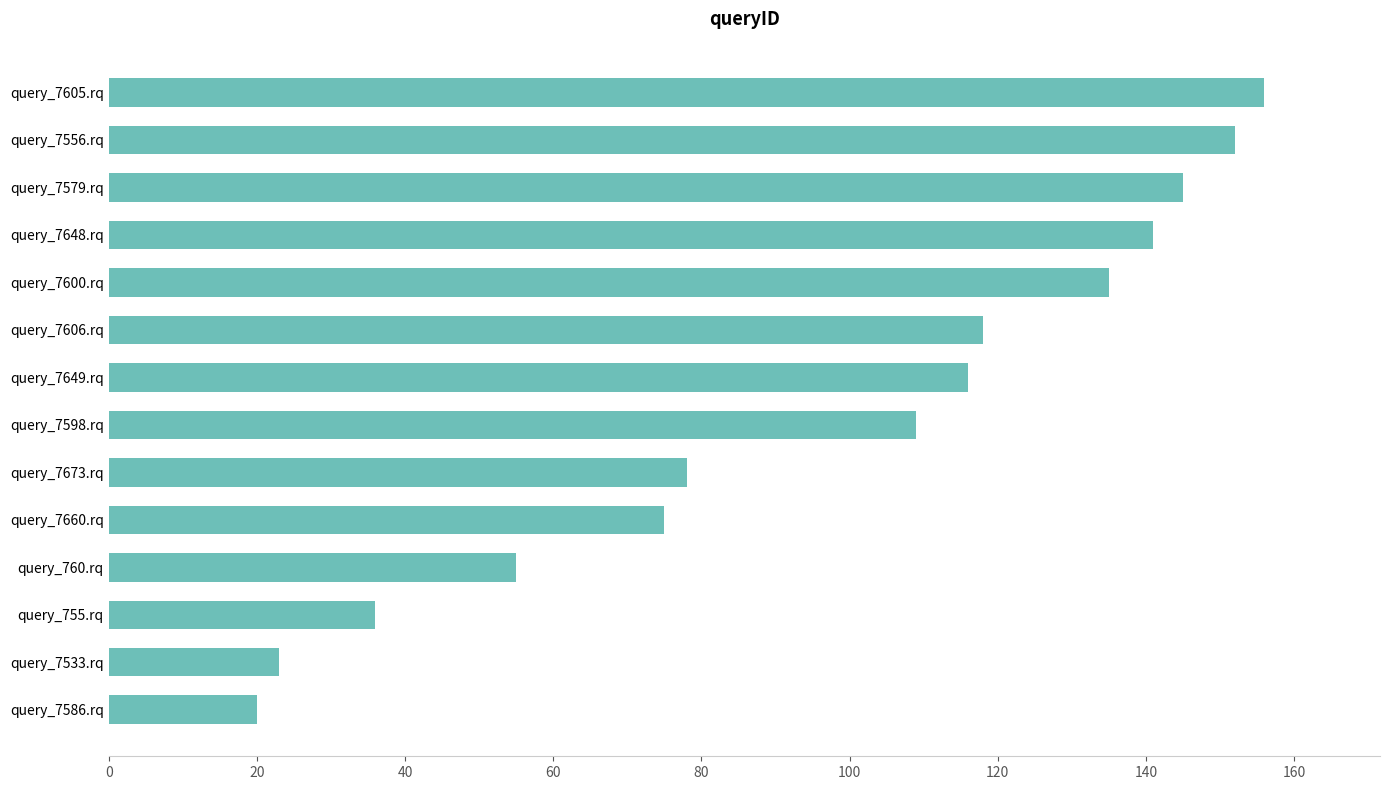

True or false: the data shows 36 at query_755.rq.

True